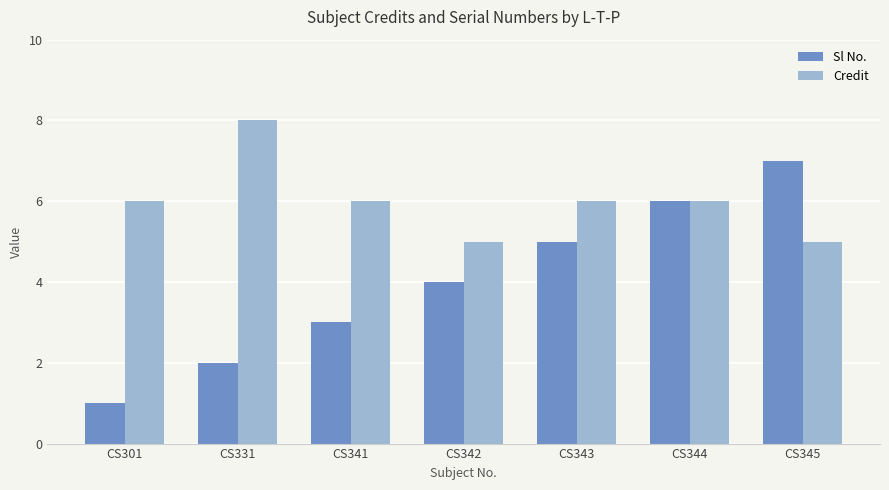

Rank the series by their maximum value, from highest to lowest.

Credit, Sl No.